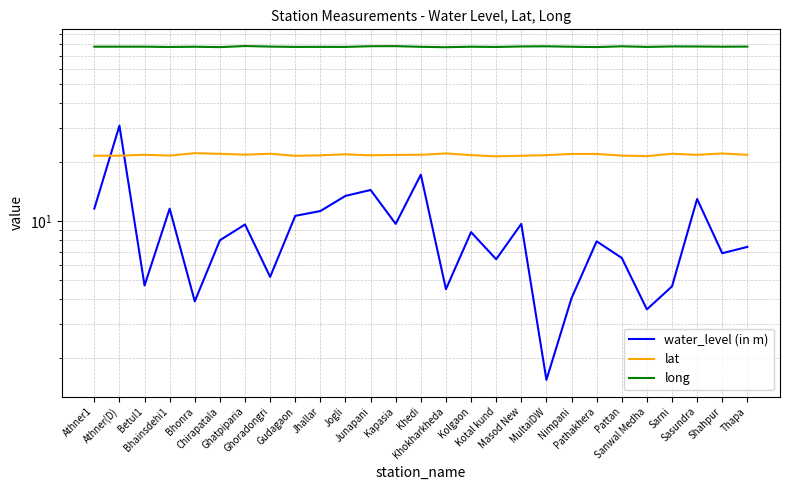

What is the label of the 7th point from the left?

Ghatpiparia